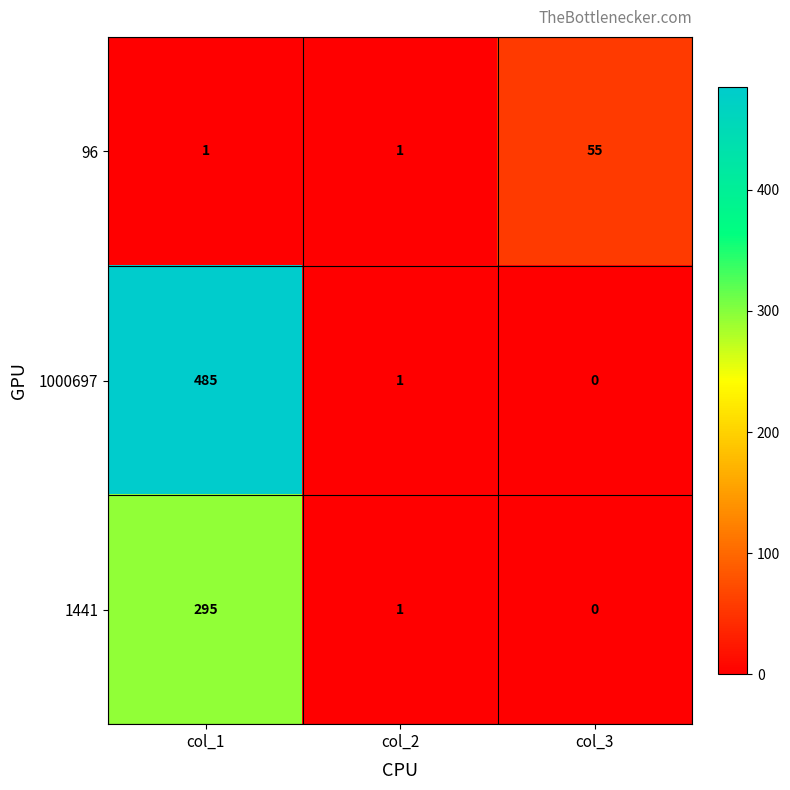

The 1441 series shows 295 at col_1. True or false?

True